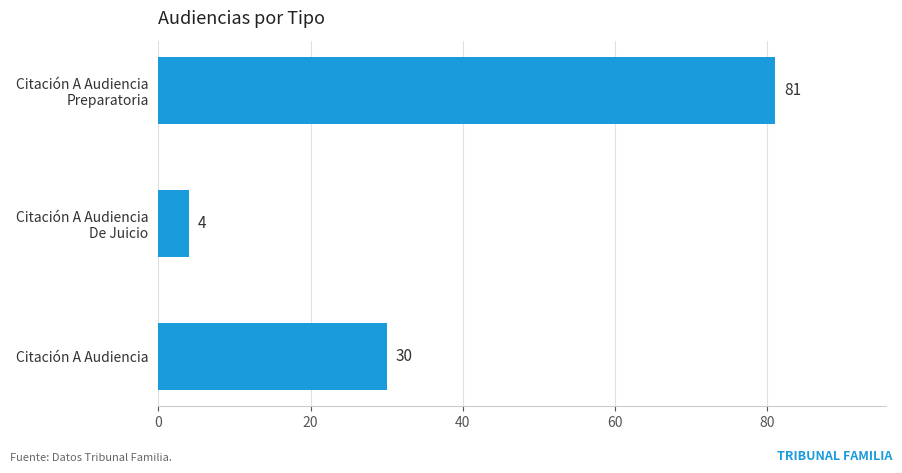

Reading top to bottom, transcribe all the data shown in this chart.

81	4	30